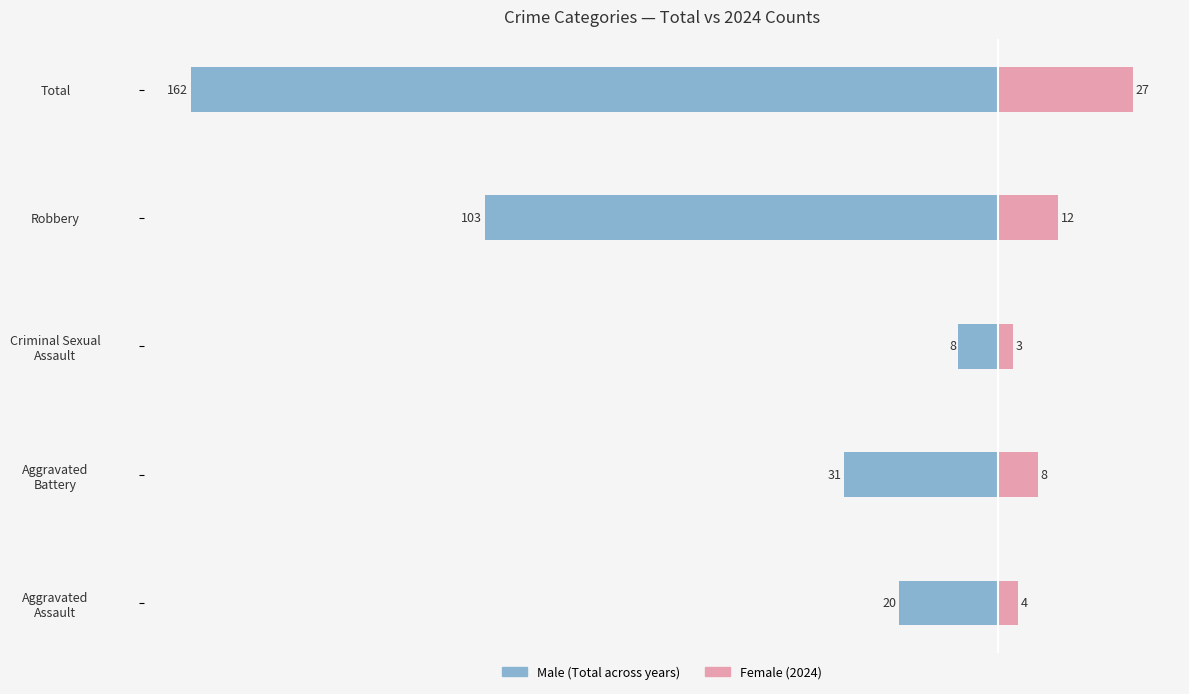

What is the value of the Female bar at the 3rd from the left?

3